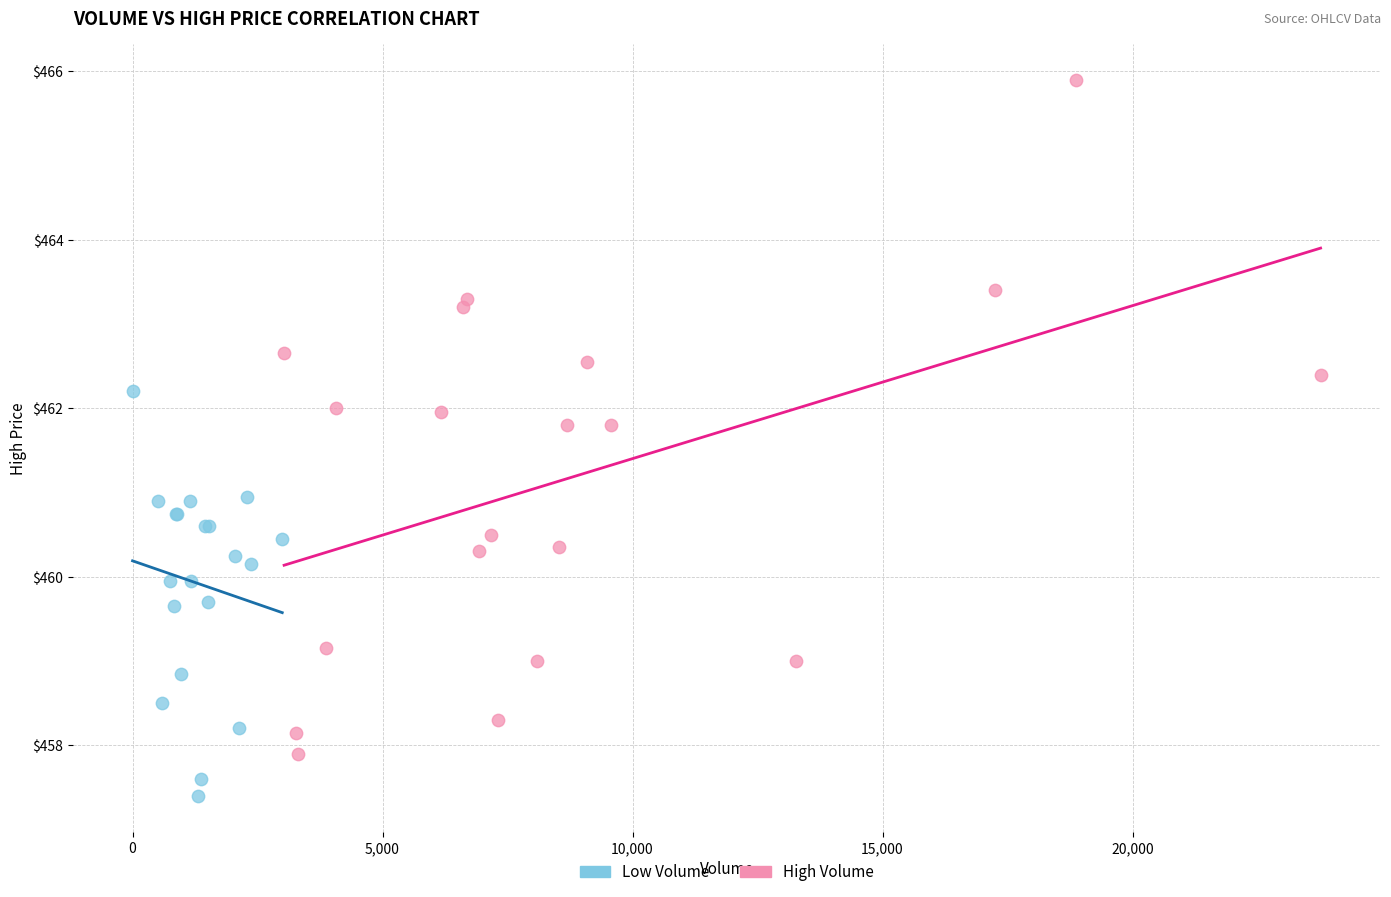

Which series has the largest Y range (max minus min)?

High Volume